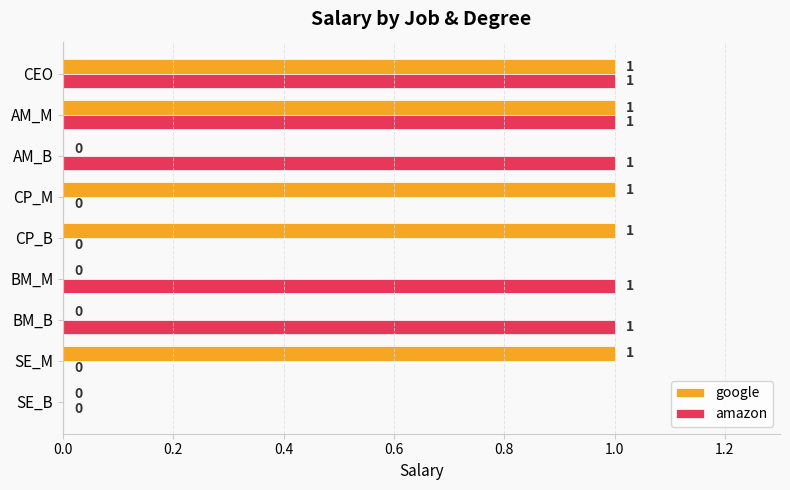

What are all the series names shown in the legend?

google, amazon